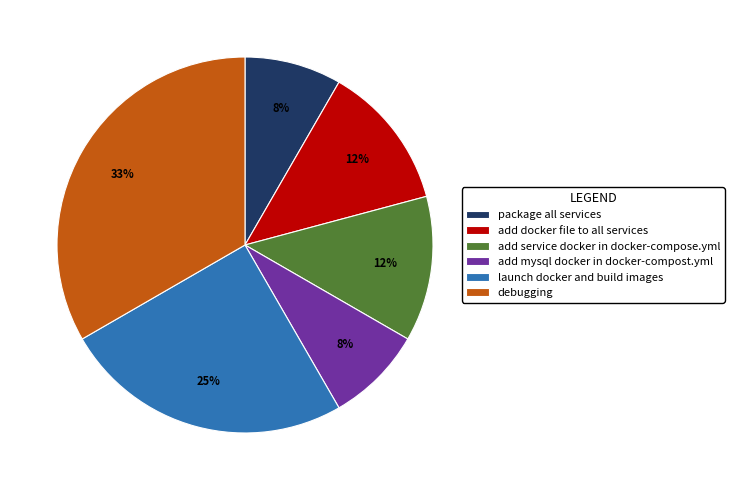

Does add service docker in docker-compose.yml represent more than half of the total?

No